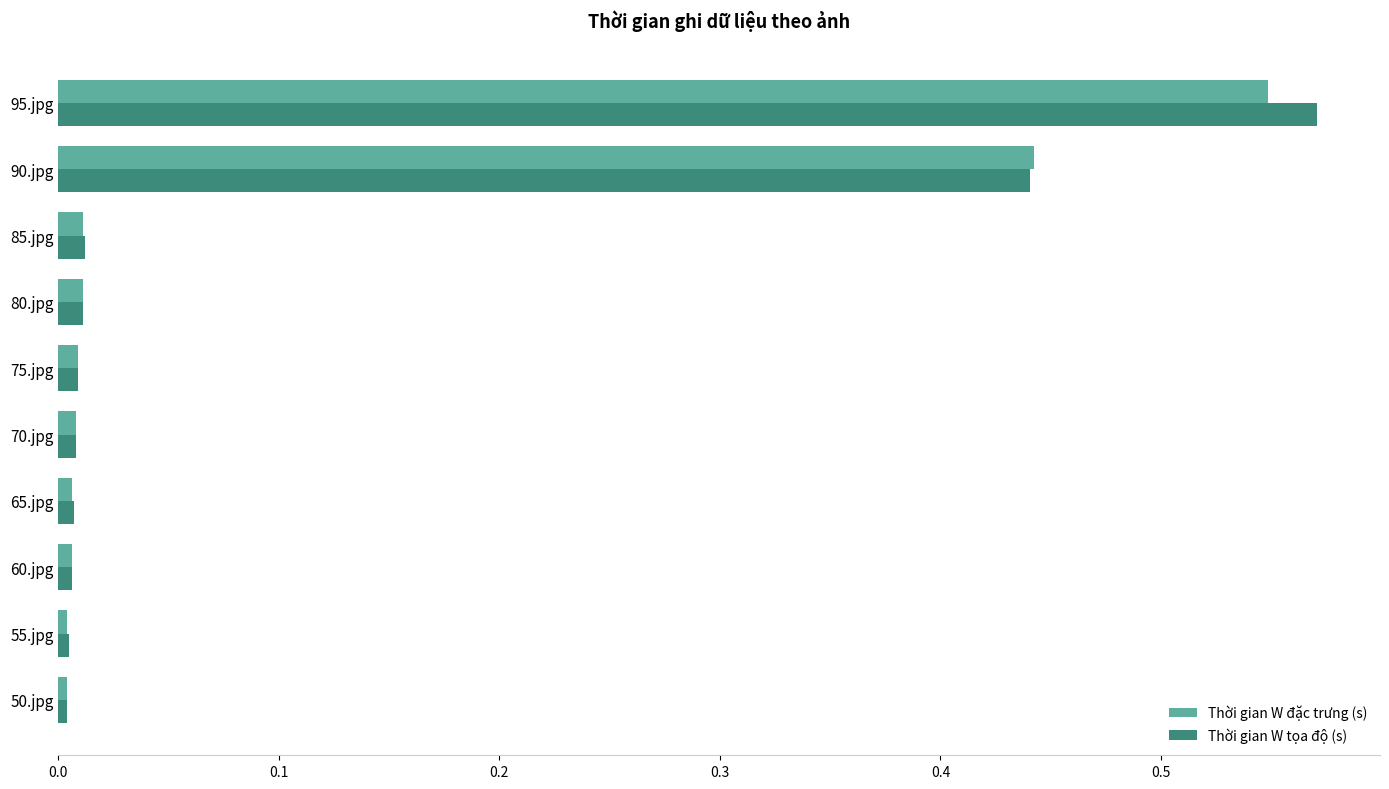

What is the sum of all Thời gian W tọa độ (s) values?

1.1